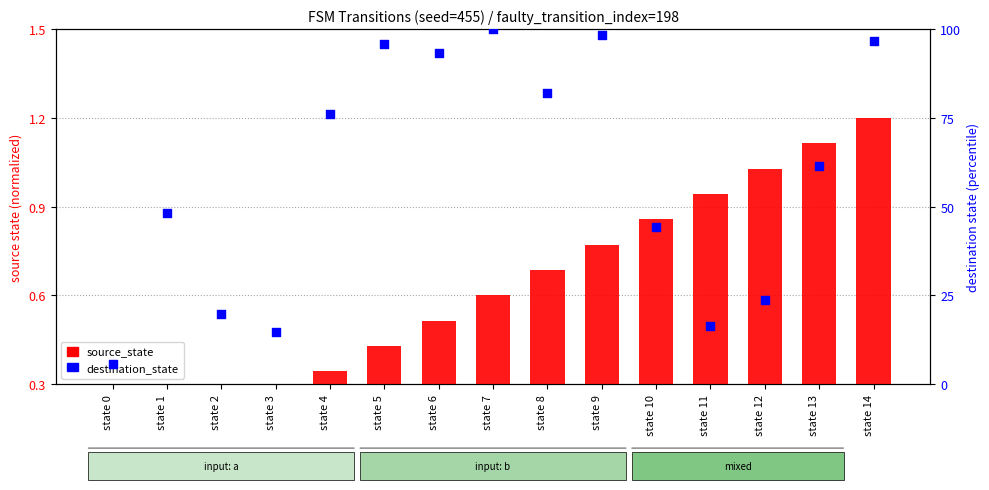

Which series contains the highest Y value?

destination_state